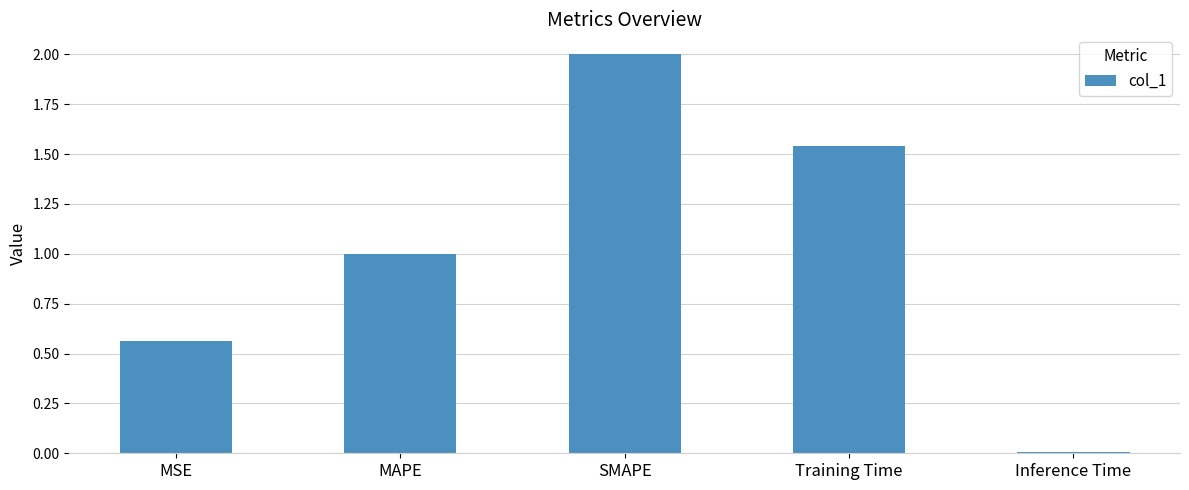

The chart shows a value of 1.4 at MAPE. True or false?

False